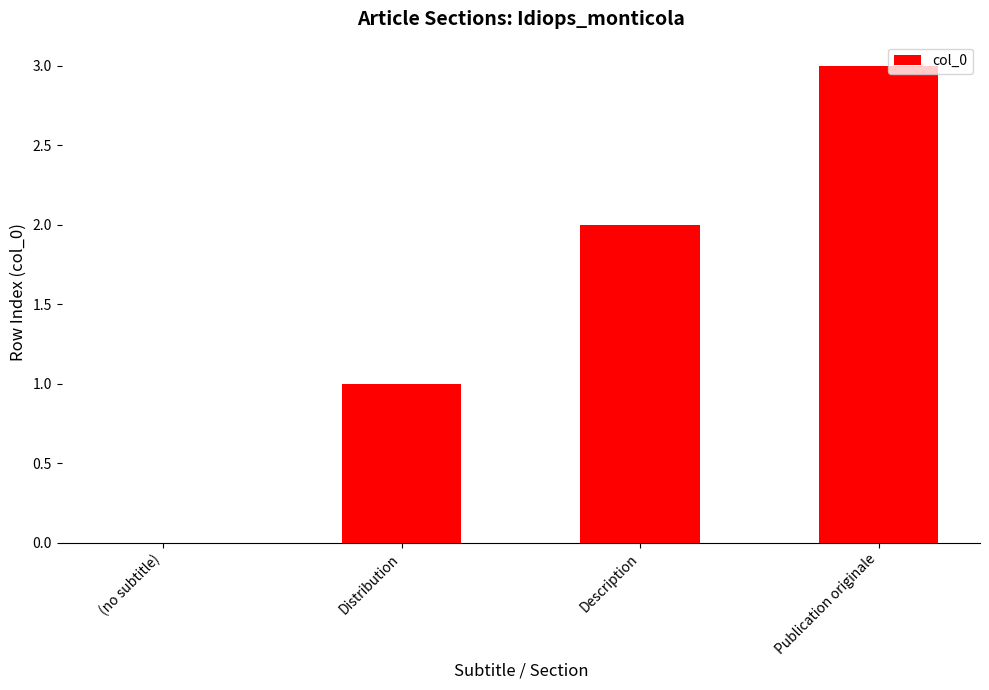

Are the bars grouped side by side (vs. stacked)?

No